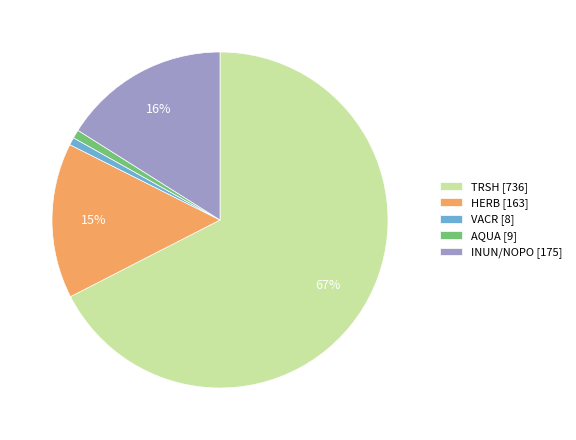

Approximately how many times larger is the value at TRSH [736] compared to HERB [163]?

4.5